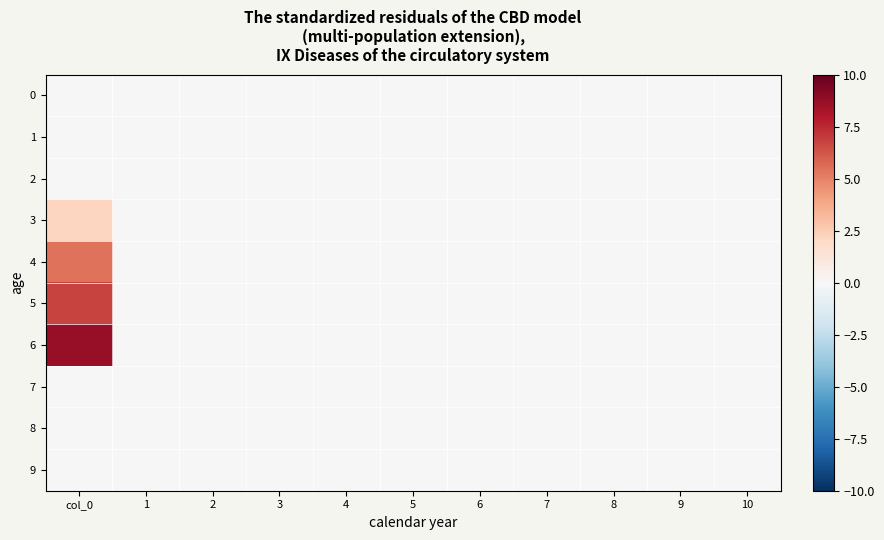

At how many categories does at least one series exceed 2?

1